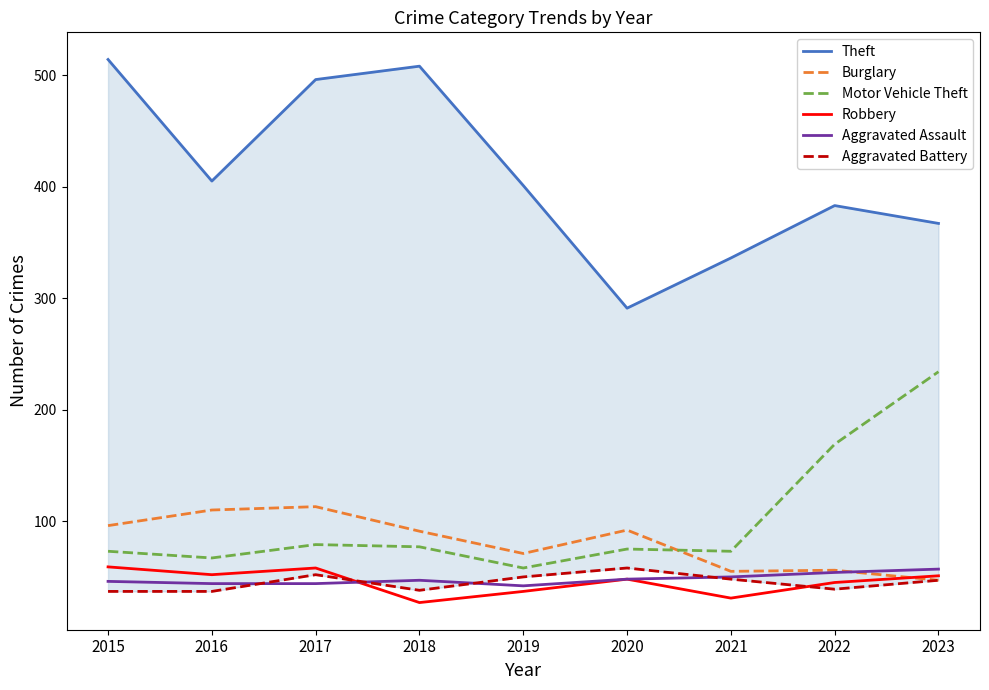

True or false: Burglary and Aggravated Battery cross at least once.

False